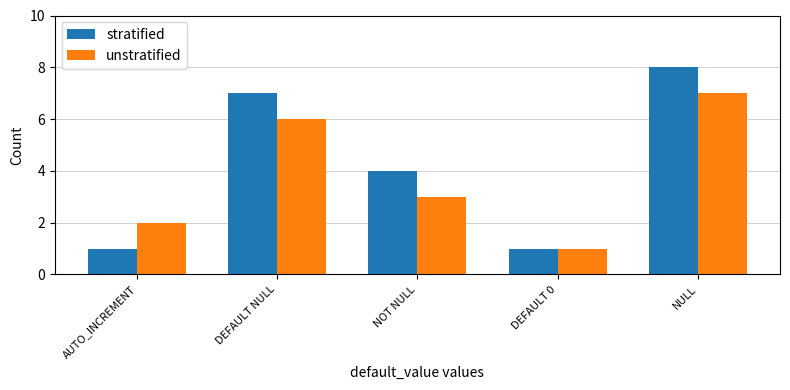

How many categories are shown in the chart?

5